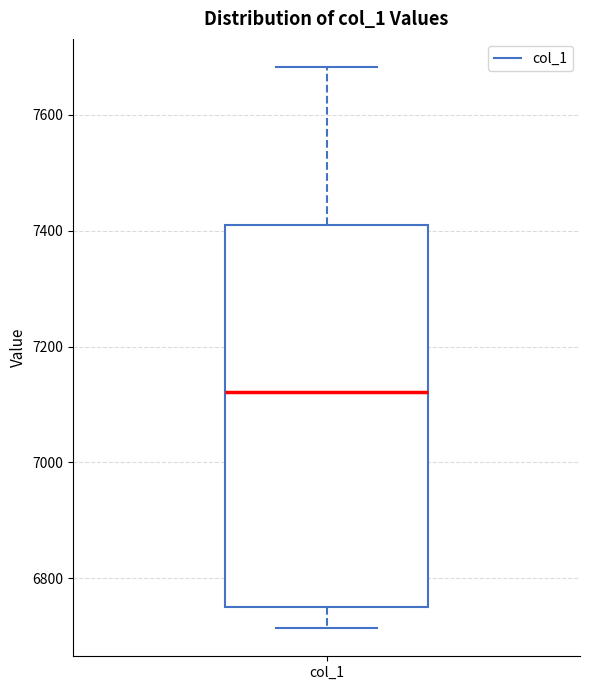

Read this box plot against the y-axis: the position of the median line, the range covered by the box, and the ends of both whiskers. The values are not printed on the chart, so give them approximately, as read against the axis.

median 7120, box 6760 to 7400, whiskers 6720 to 7680